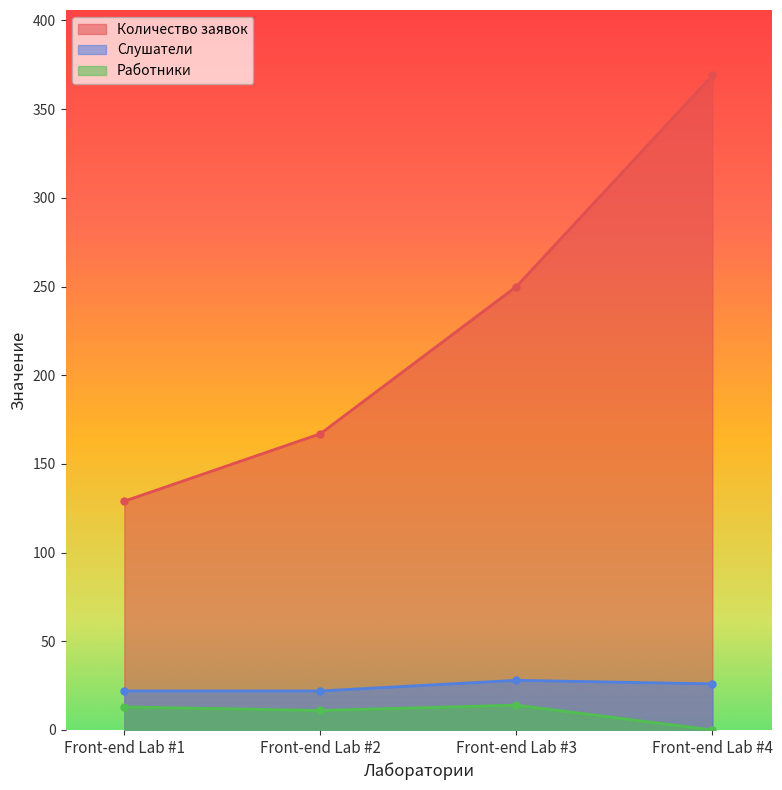

What is the difference between the Количество заявок values at Front-end Lab #3 and Front-end Lab #2?

83